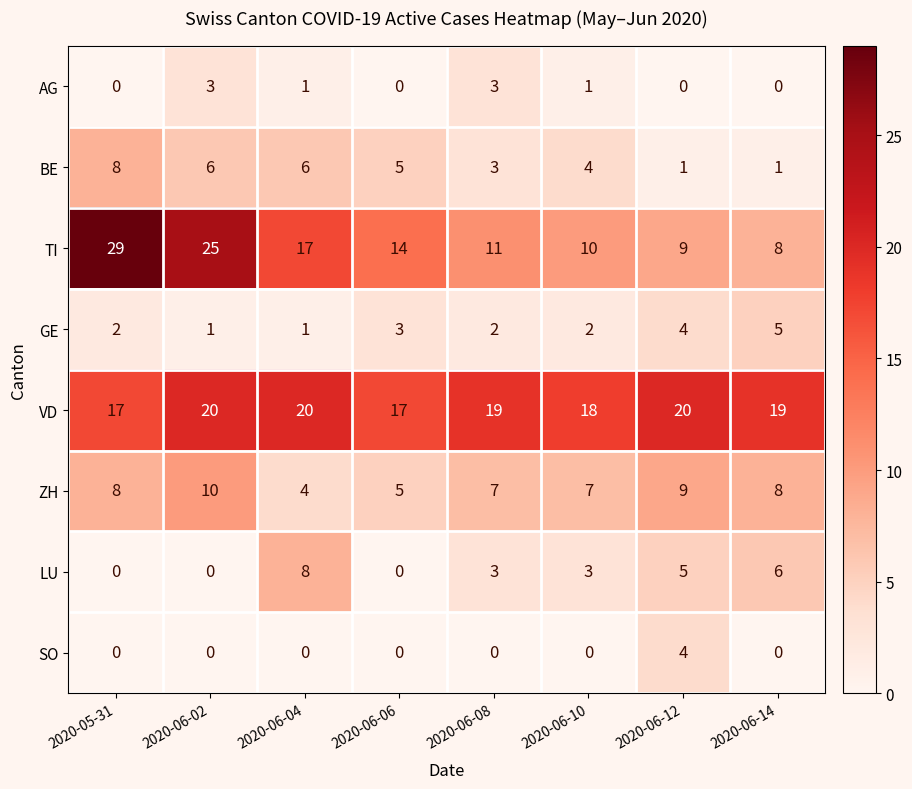

Is the value of SO at 2020-06-06 greater than the value of AG at 2020-06-08?

No